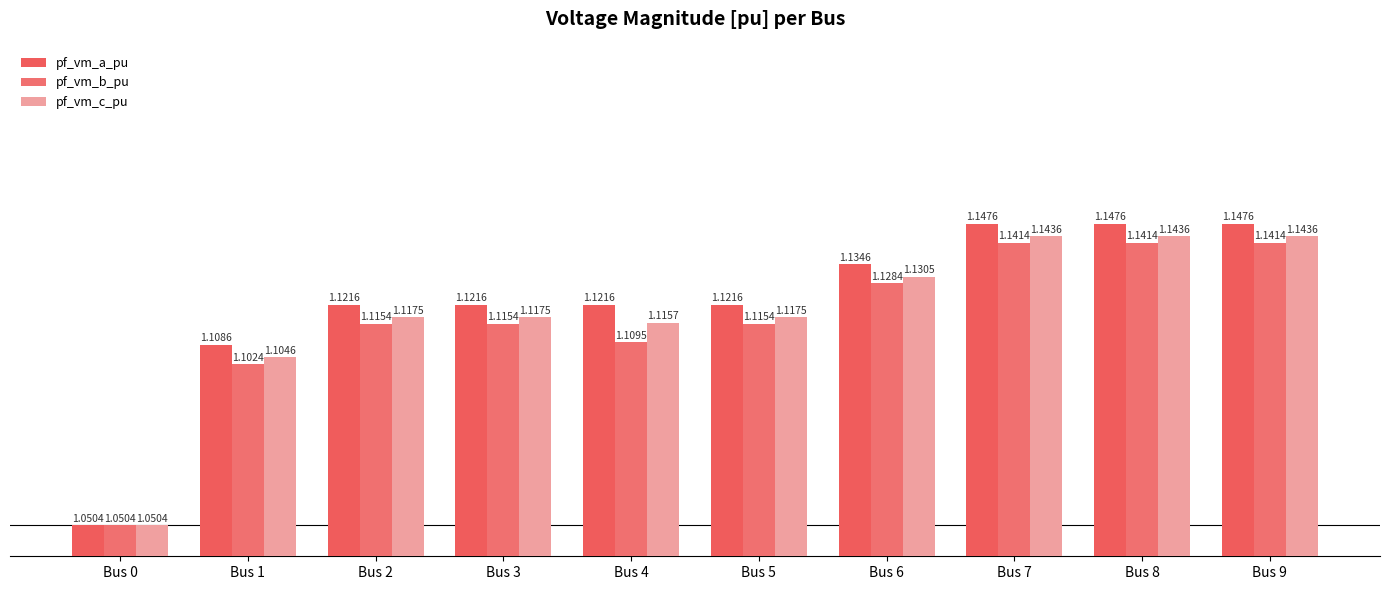

Which category has the lowest value in the pf_vm_c_pu series?

Bus 0